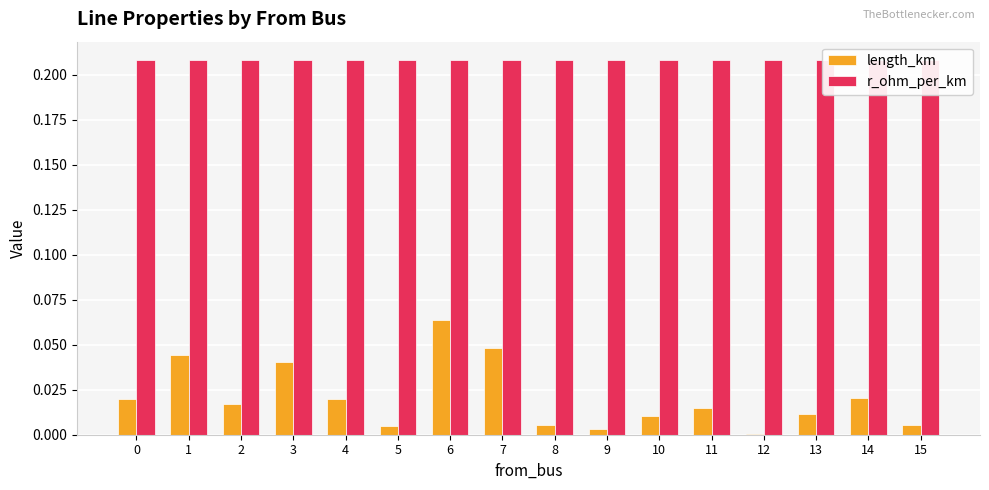

How many bars are there in total?

32